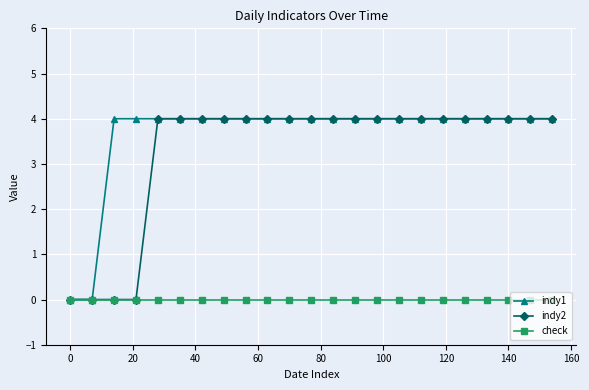

At how many categories does at least one series exceed 1?

21